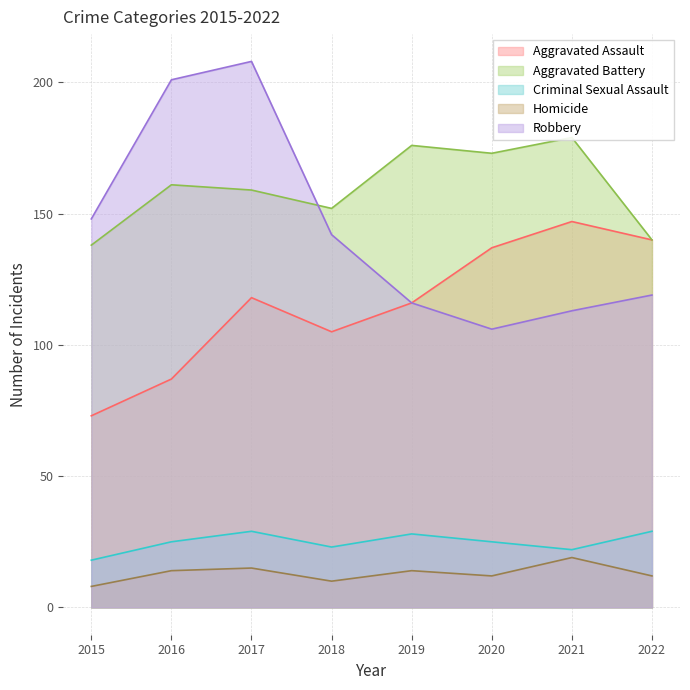

In Homicide, how many points are higher than both neighbors (excluding endpoints)?

3